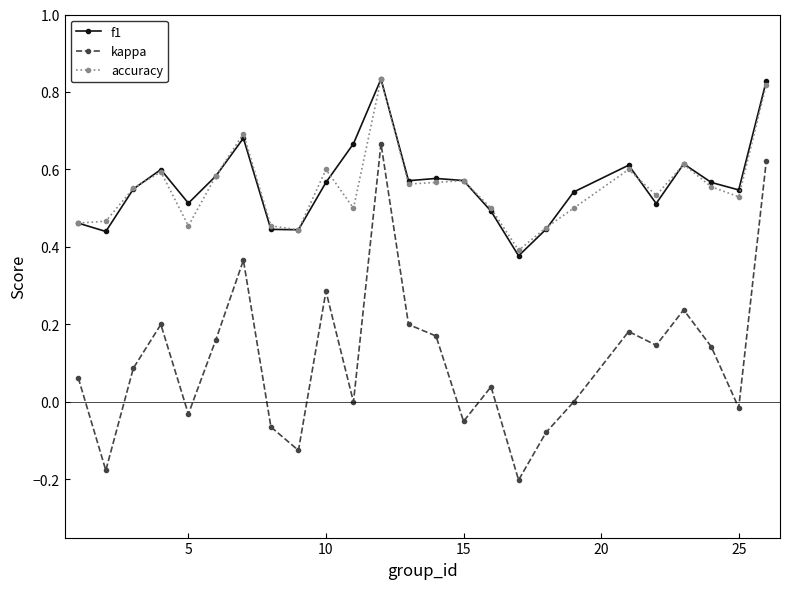

True or false: kappa and accuracy cross at least once.

False